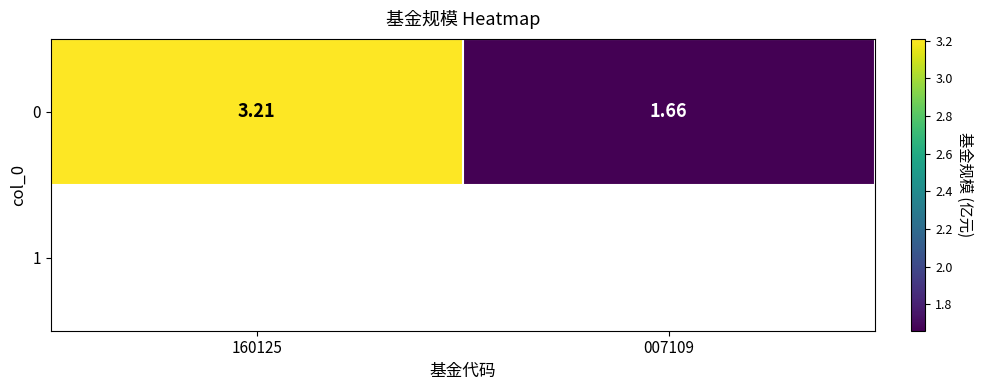

How many data points are above 3?

1